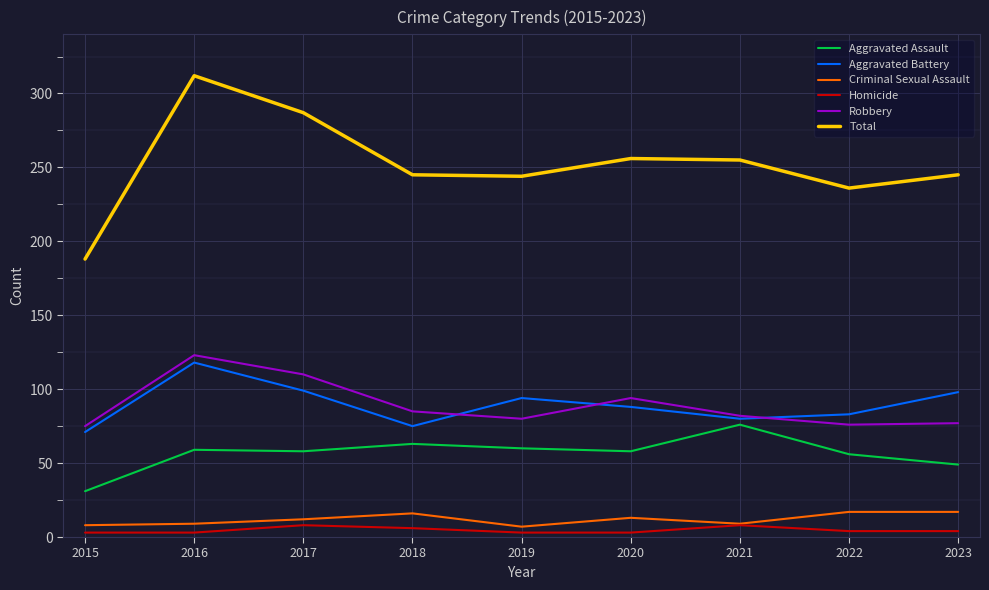

Is the value of Robbery at 2019 greater than the value of Aggravated Battery at 2019?

No